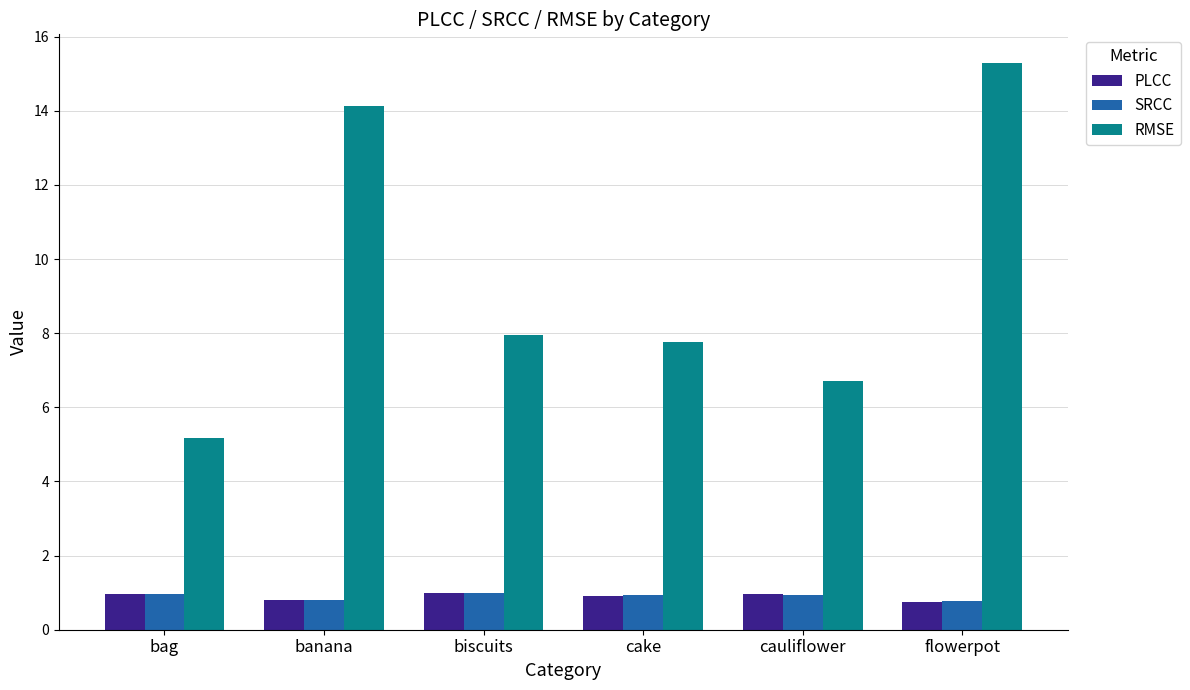

How many groups of bars are there?

6